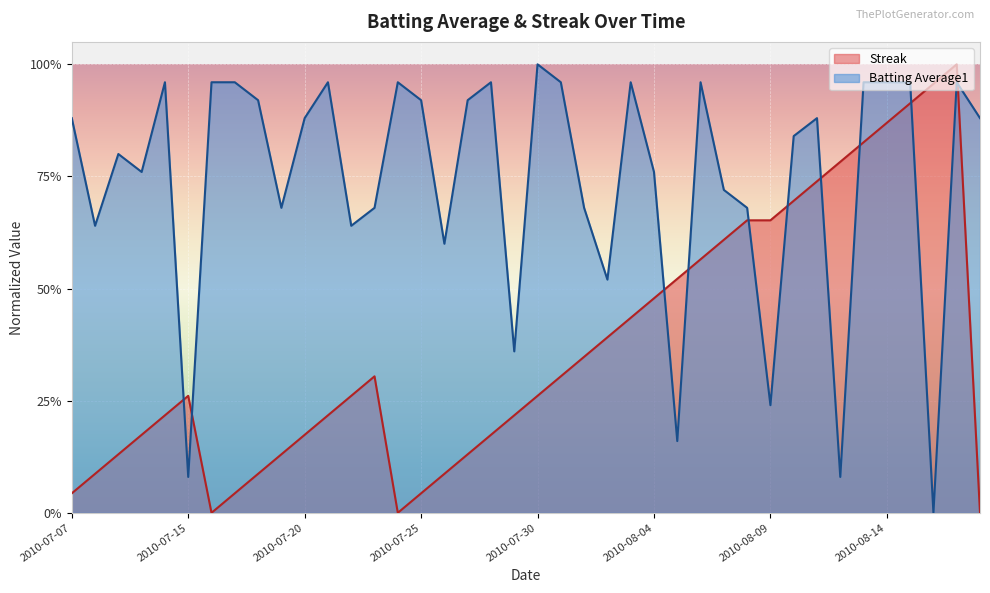

Which series ends up on top after the final intersection of Streak and Batting Average1?

Batting Average1